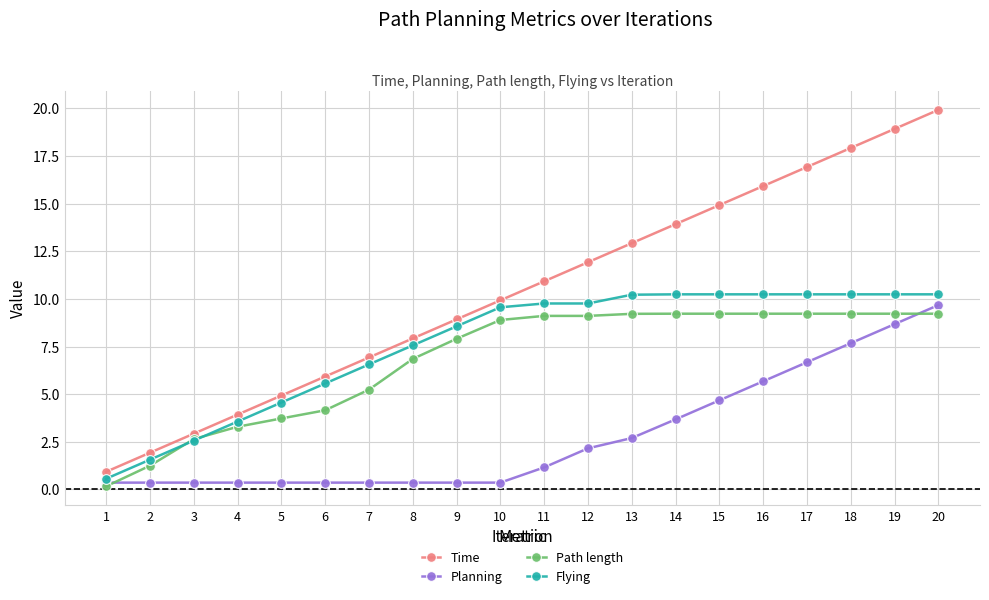

True or false: Time has more than 1 interior local peaks.

False